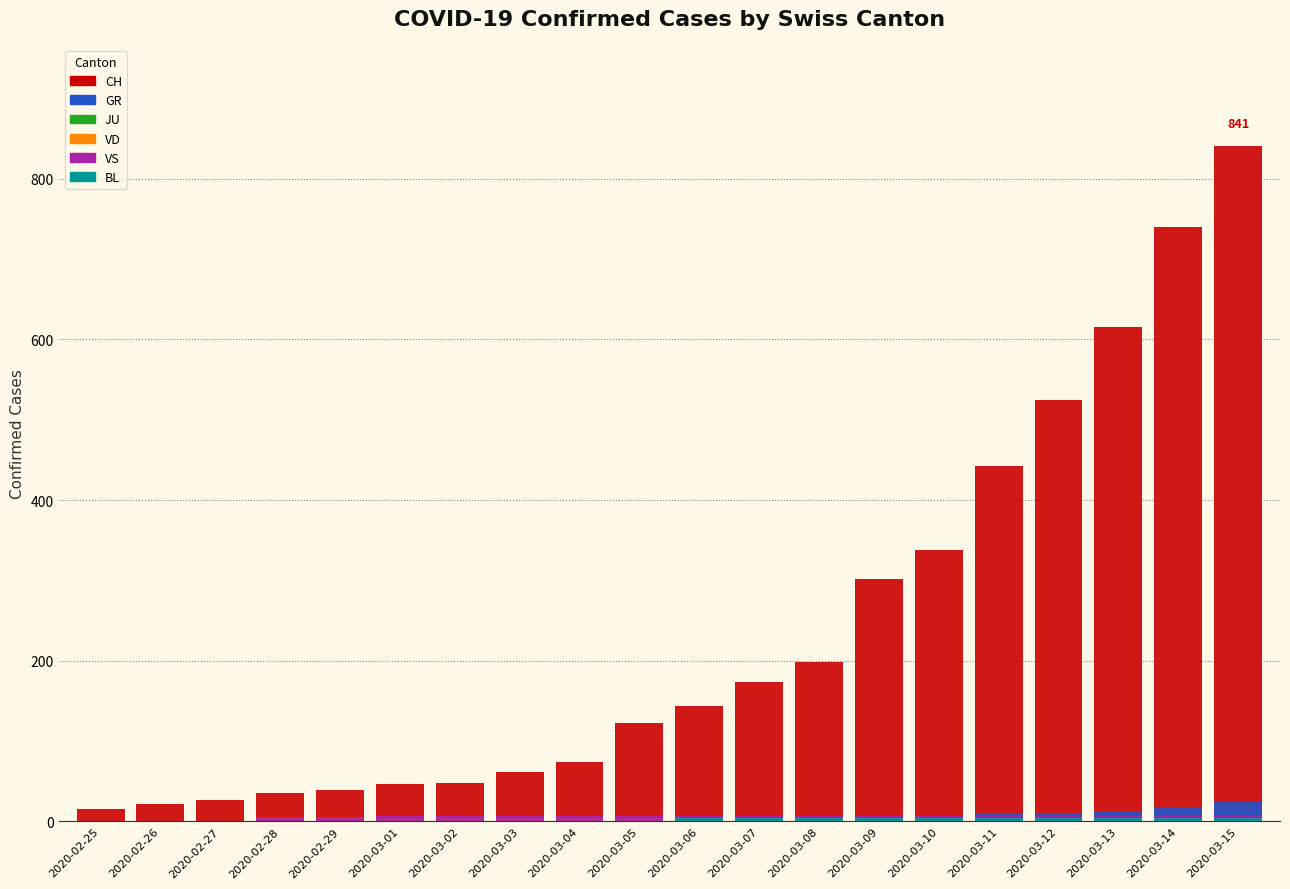

Which label corresponds to the smallest value in the chart?

2020-02-25